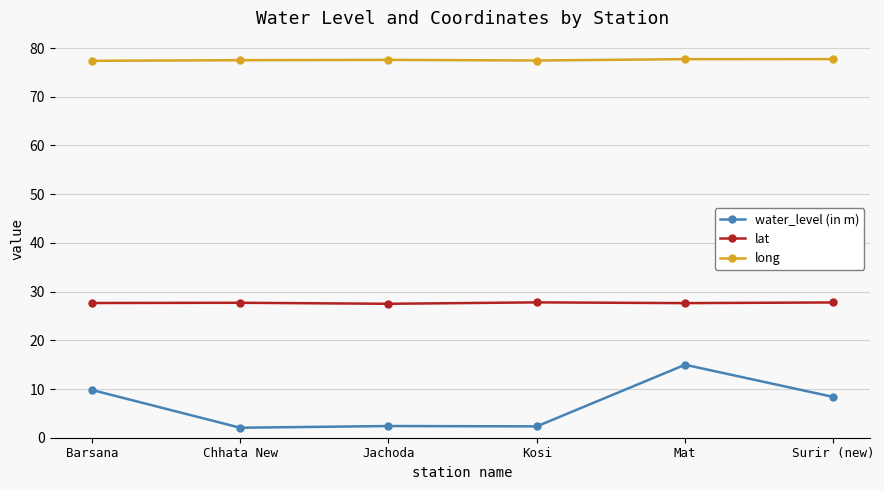

How many series are shown in this chart?

3